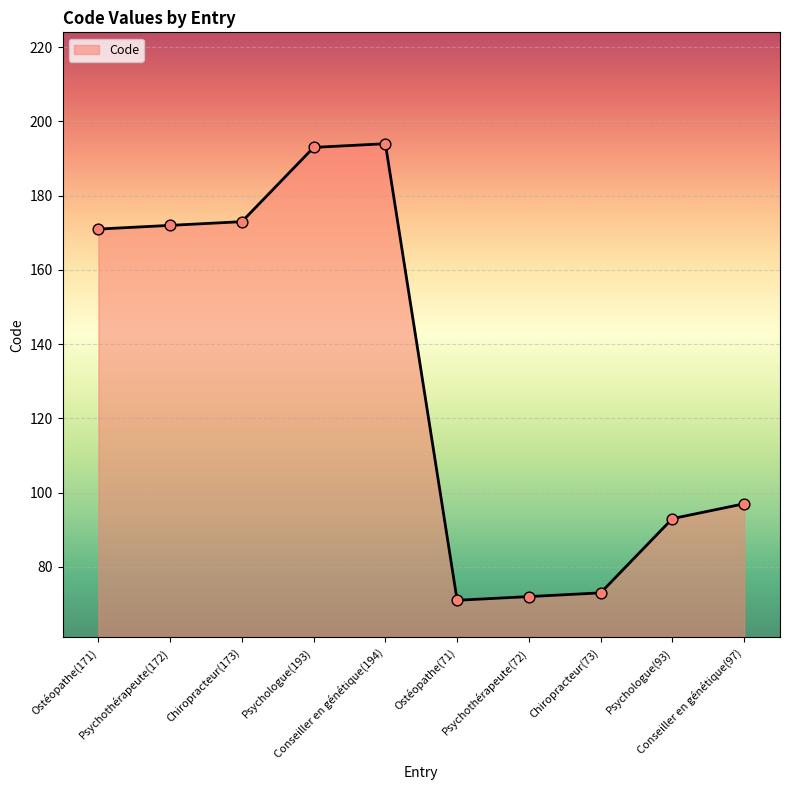

What is the change in value from Ostéopathe(171) to Psychologue(193)?

+22